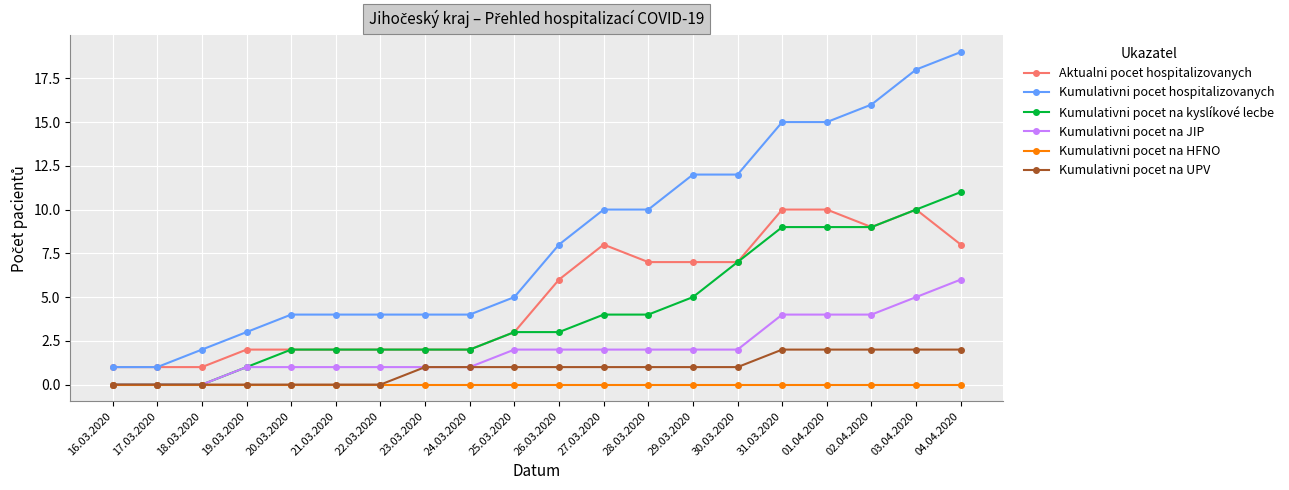

The value of Kumulativni pocet na JIP at 24.03.2020 is 1. True or false?

True